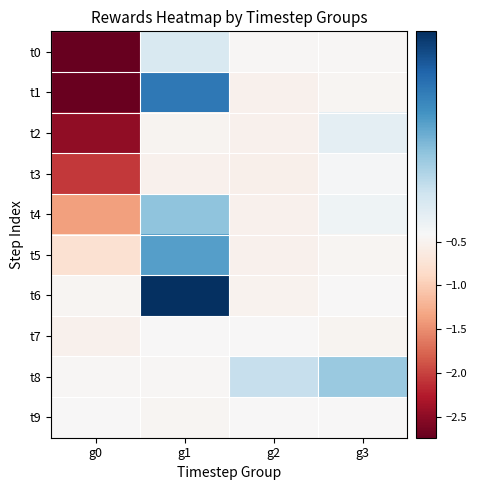

List the series in order of their peak value, lowest first.

t7, t9, t3, t2, t0, t8, t4, t5, t1, t6